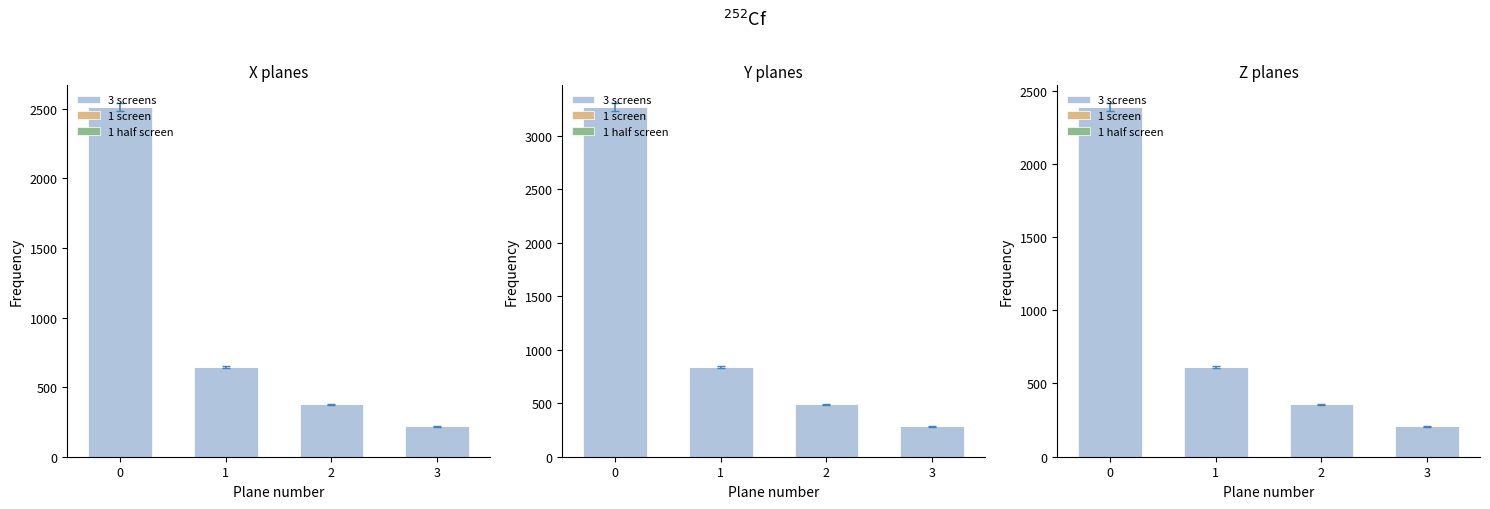

Read the 3 screens value at 2.

357.1